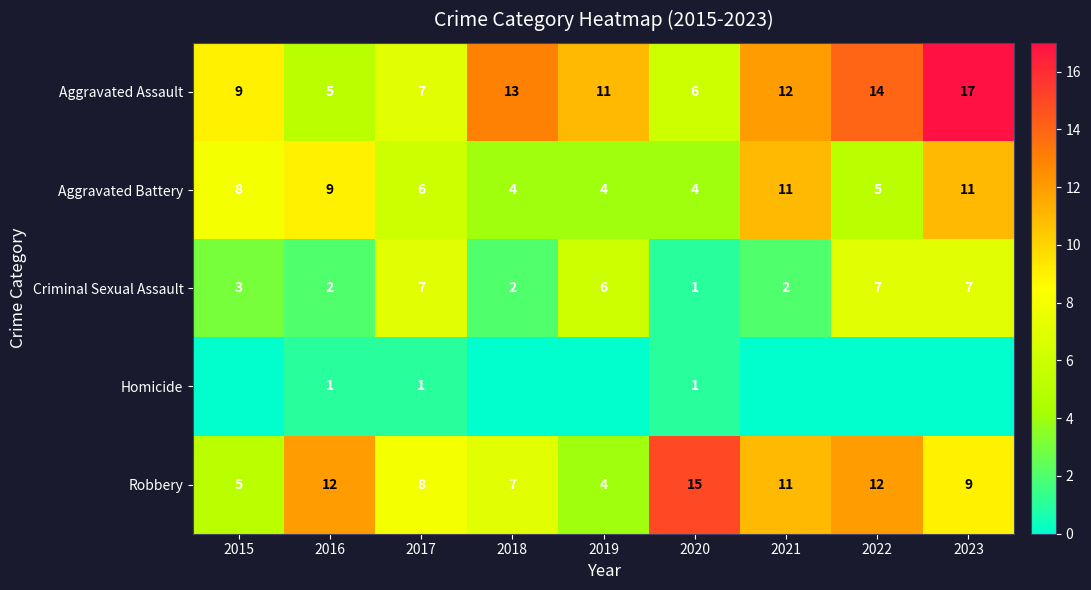

Which category has the lowest value in the Aggravated Assault series?

2016